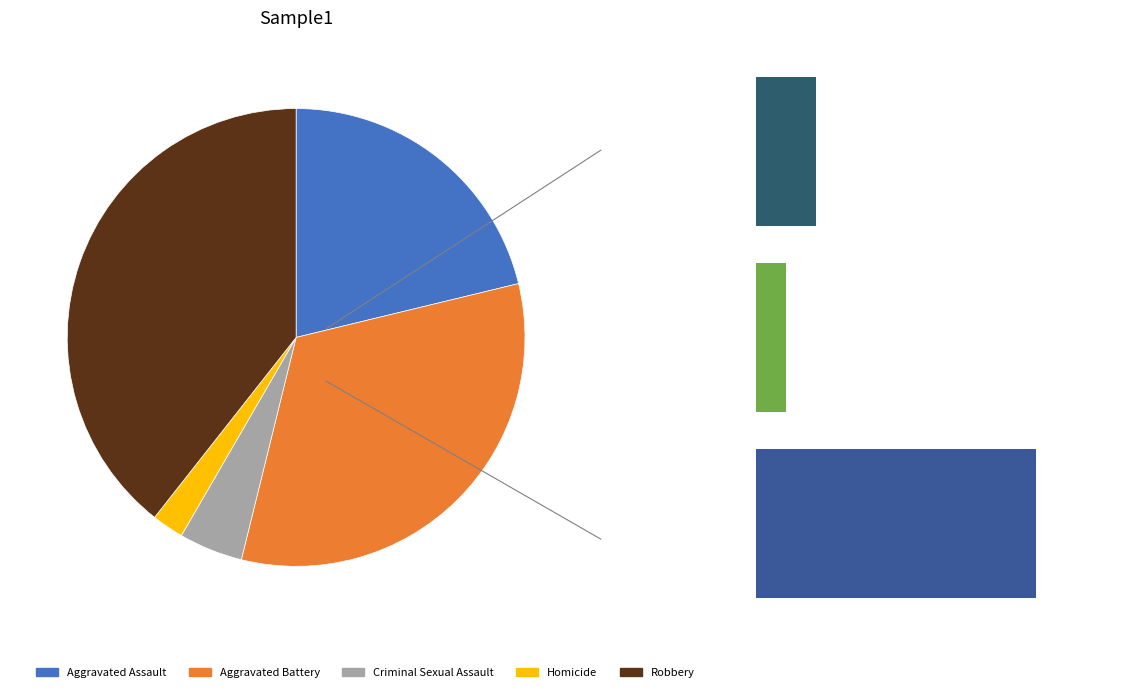

Rank the categories by value from lowest to highest.

Homicide, Criminal Sexual Assault, Aggravated Assault, Aggravated Battery, Robbery